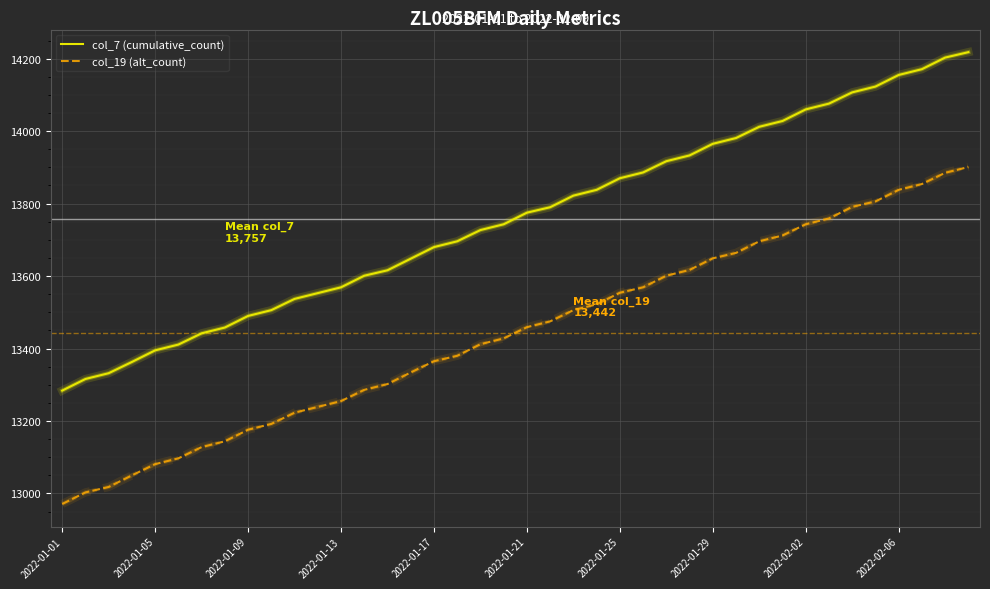

What is the maximum value for col_7 (cumulative_count)?

14218